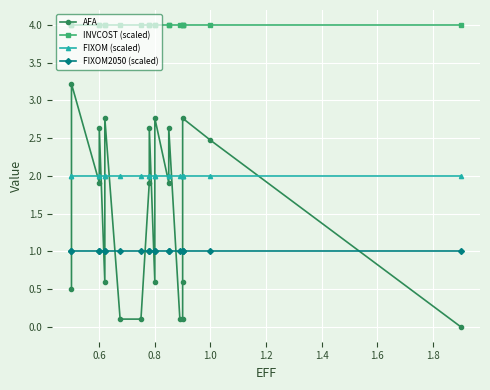

Count the number of data series in this chart.

4